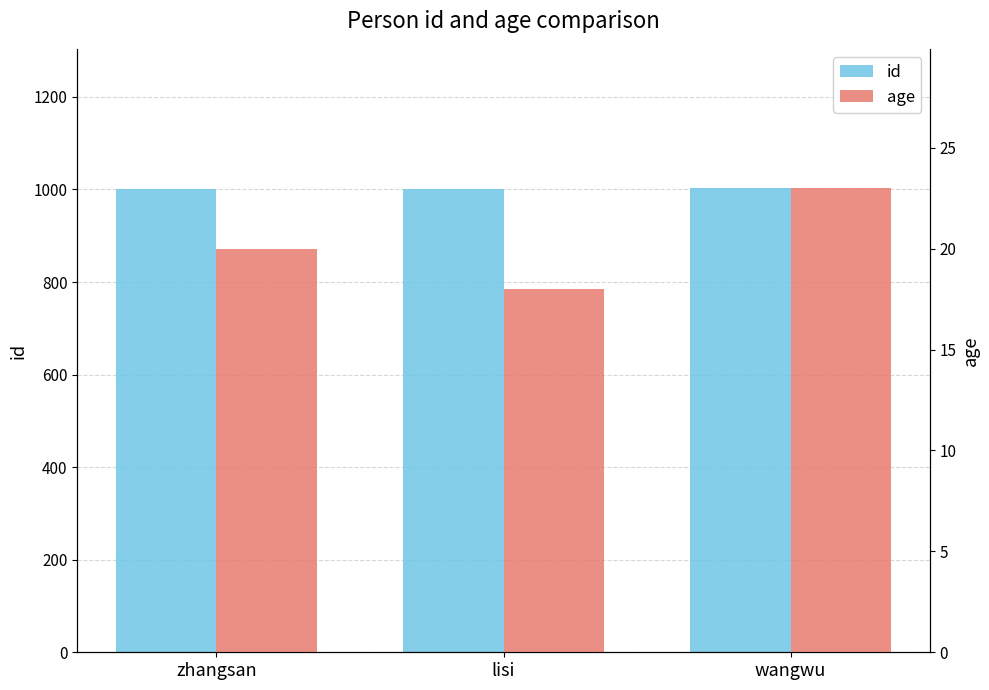

Which series has the largest total across all categories?

id